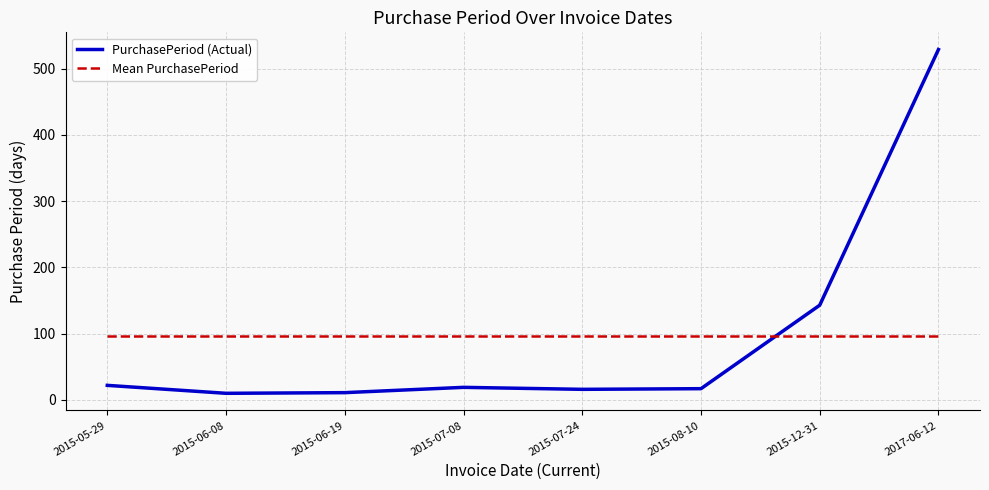

At which category is the sum across all series the highest?

2017-06-12